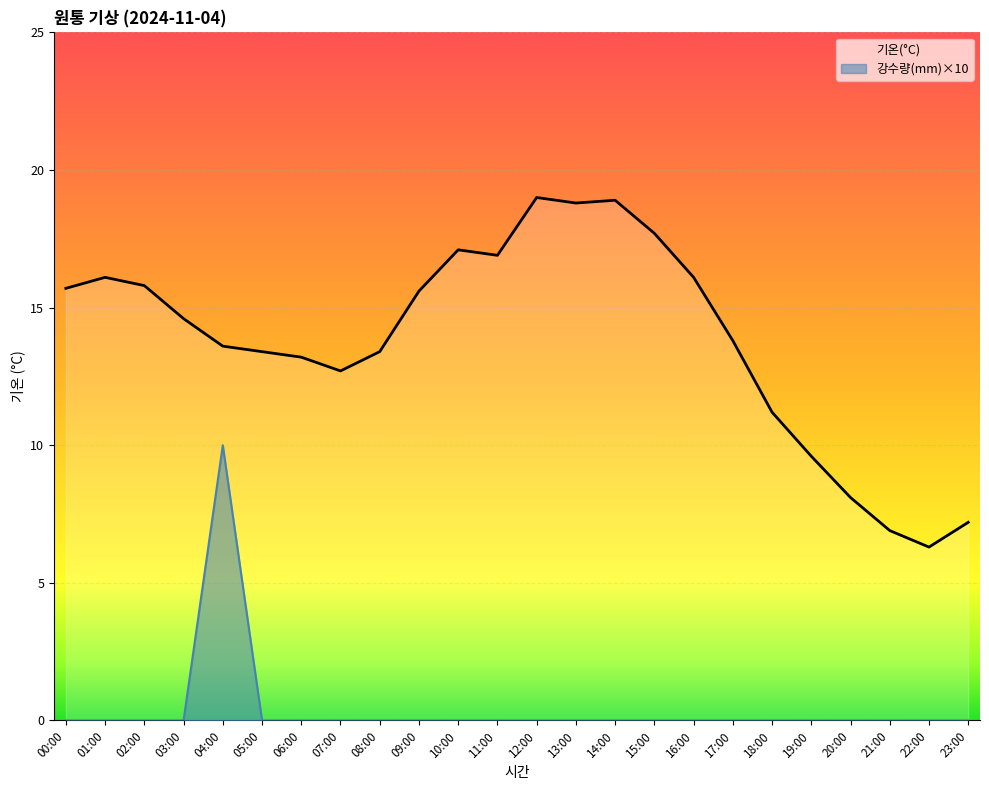

What is the maximum value shown in the chart?

19.0